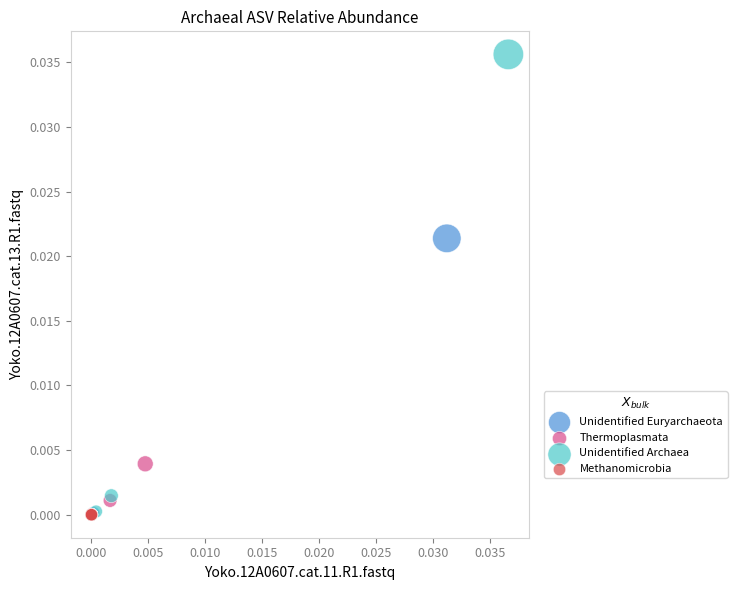

Which series has the widest spread of Y values?

Unidentified Archaea